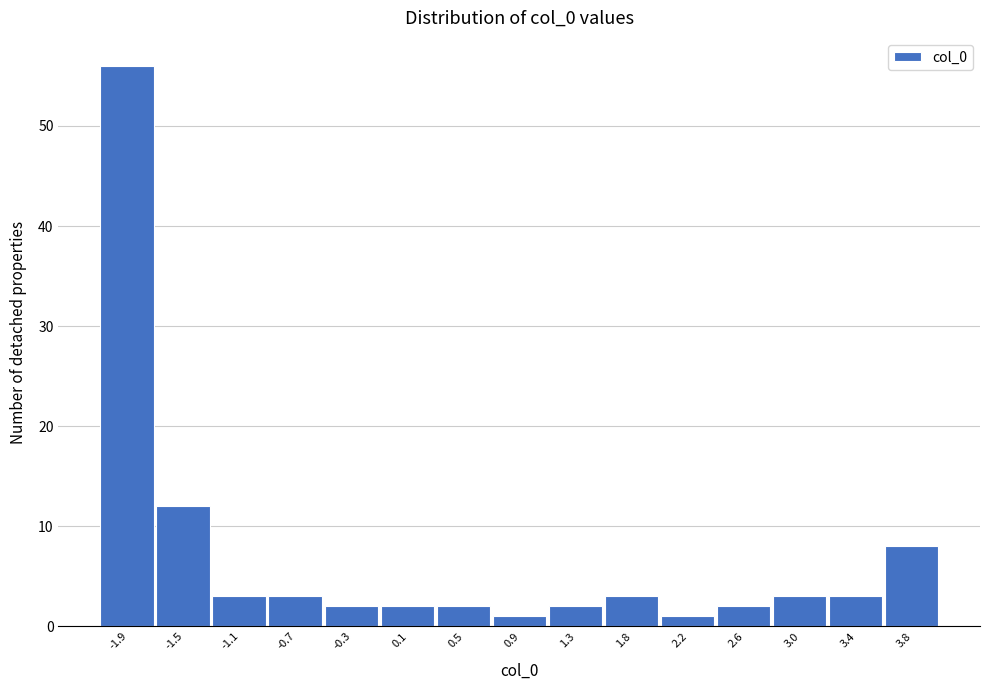

Reading left to right, list every bar in this chart as the range it spans on the x-axis followed by its height. Neither the bar edges nor the heights are printed on the chart, so give them approximately, as read against the axes.

-2.05 to -1.65: 56
-1.65 to -1.25: 12
-1.25 to -0.85: 3
-0.85 to -0.45: 3
-0.45 to -0.05: 2
-0.05 to 0.35: 2
0.35 to 0.75: 2
0.75 to 1.15: 1
1.15 to 1.55: 2
1.55 to 1.95: 3
1.95 to 2.35: 1
2.35 to 2.75: 2
2.75 to 3.15: 3
3.15 to 3.55: 3
3.55 to 3.95: 8